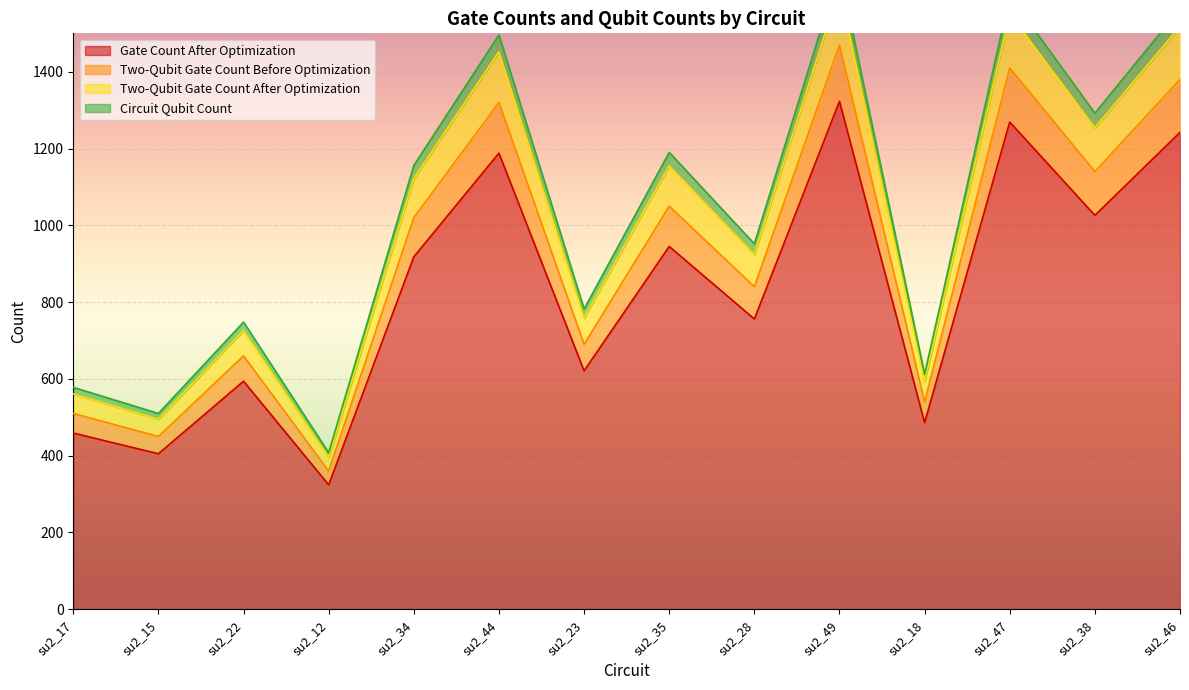

What is the label of the 4th point from the left?

su2_12